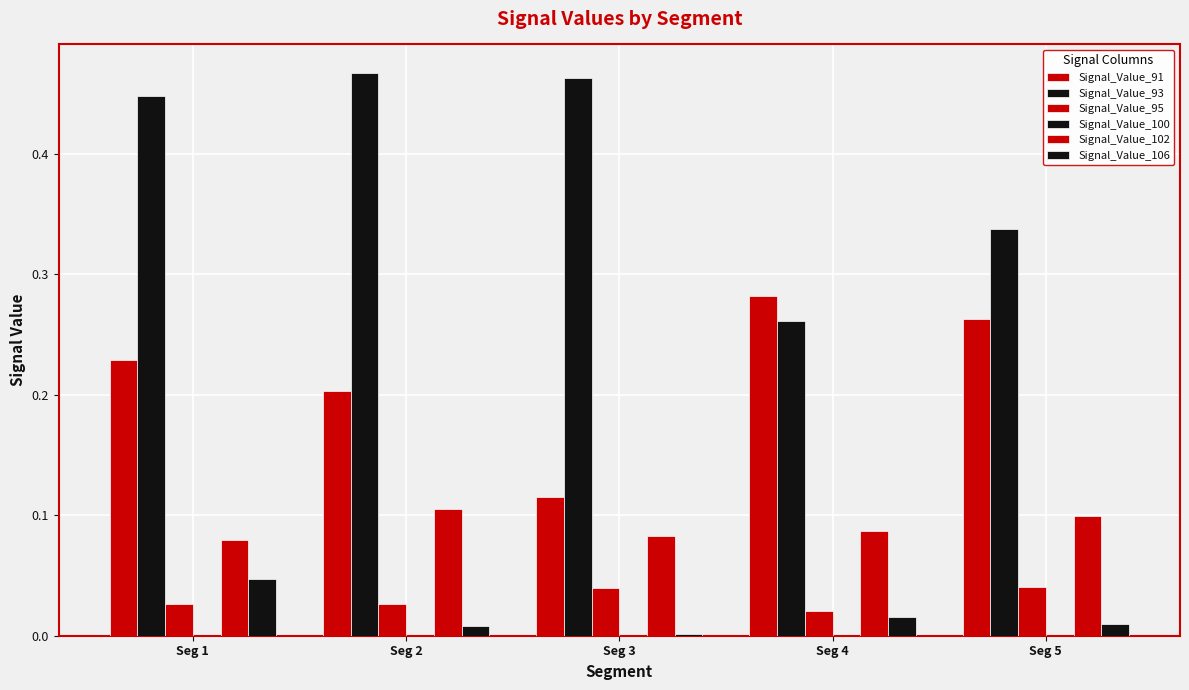

How many series are shown in this chart?

5